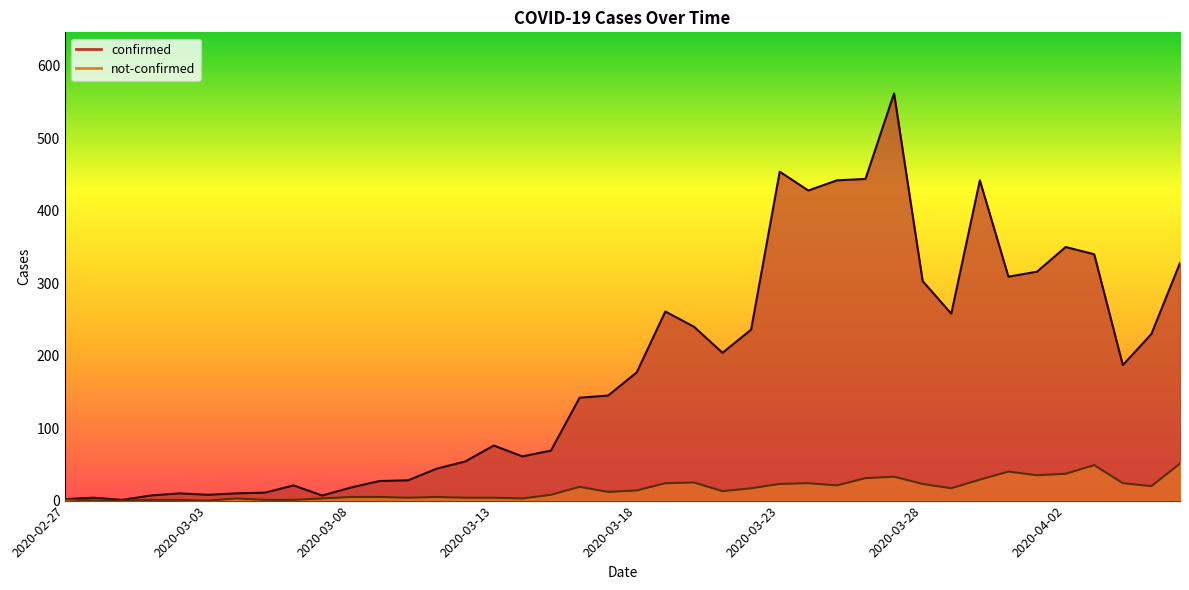

True or false: not-confirmed has a value of 9 at 2020-03-16.

False